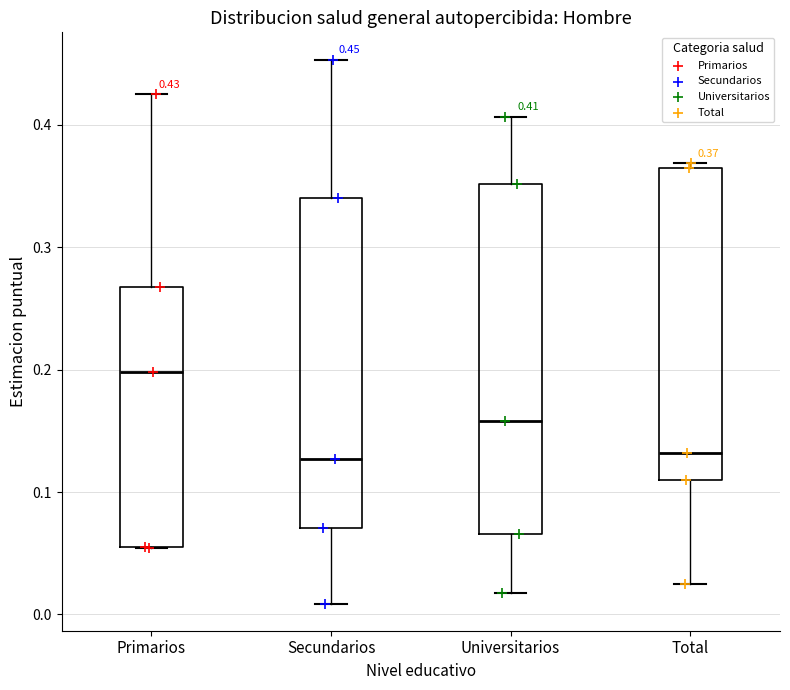

Comparing the boxes themselves (not the whiskers), which one is the tallest?

Universitarios